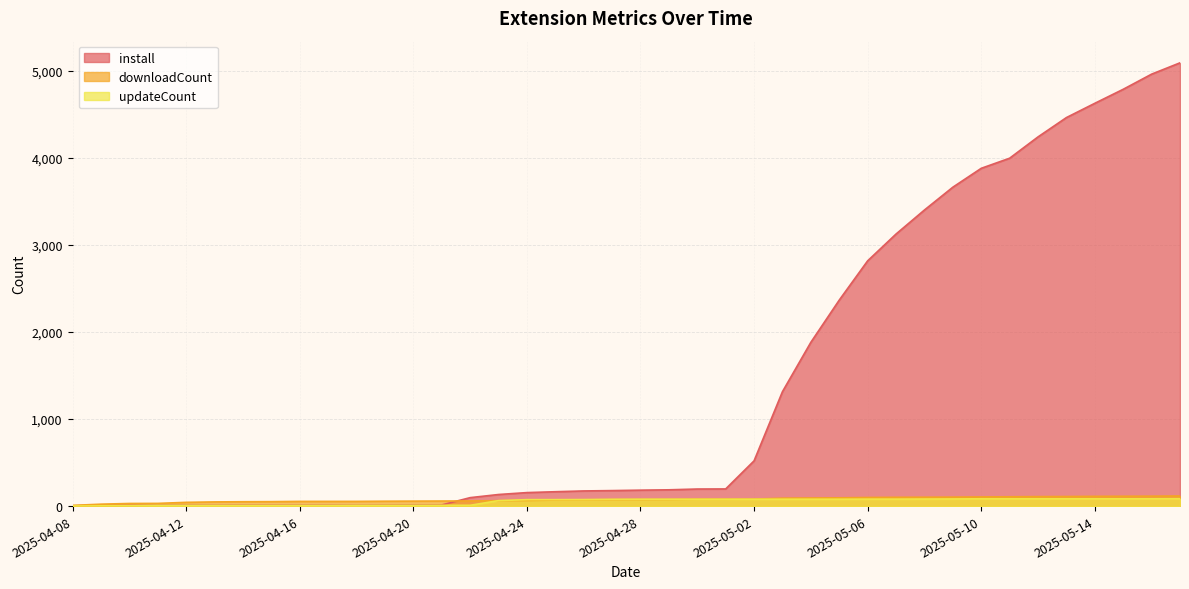

What is the sum of all install values?

56959